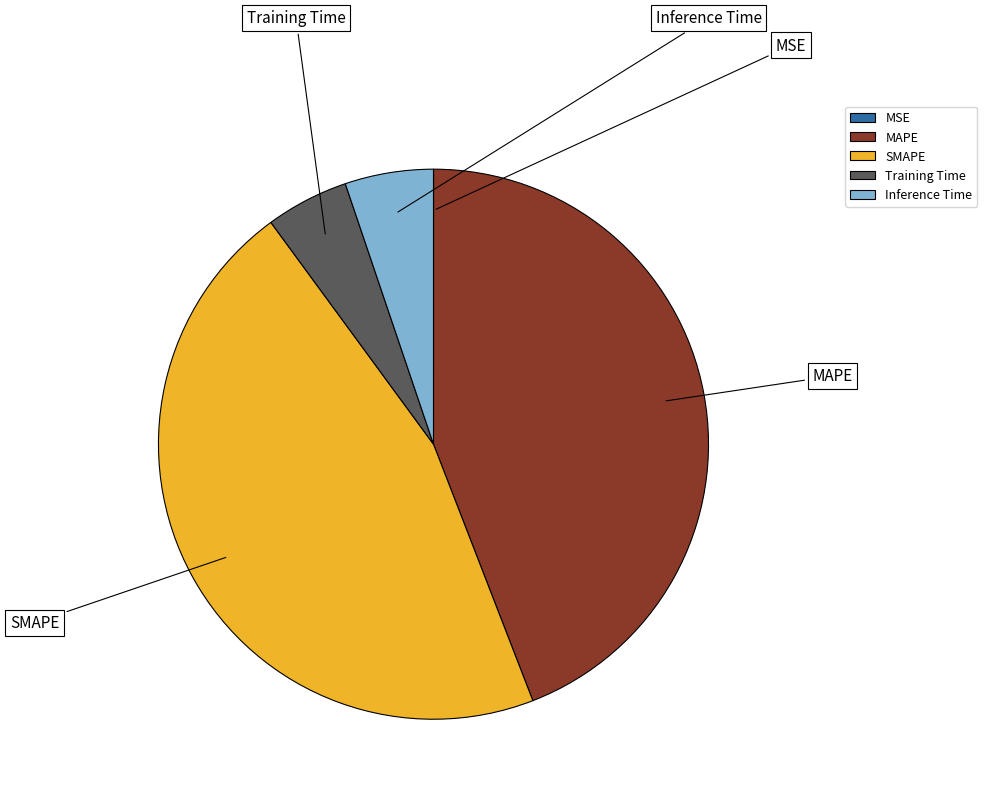

Between MAPE and Training Time, which is larger?

MAPE